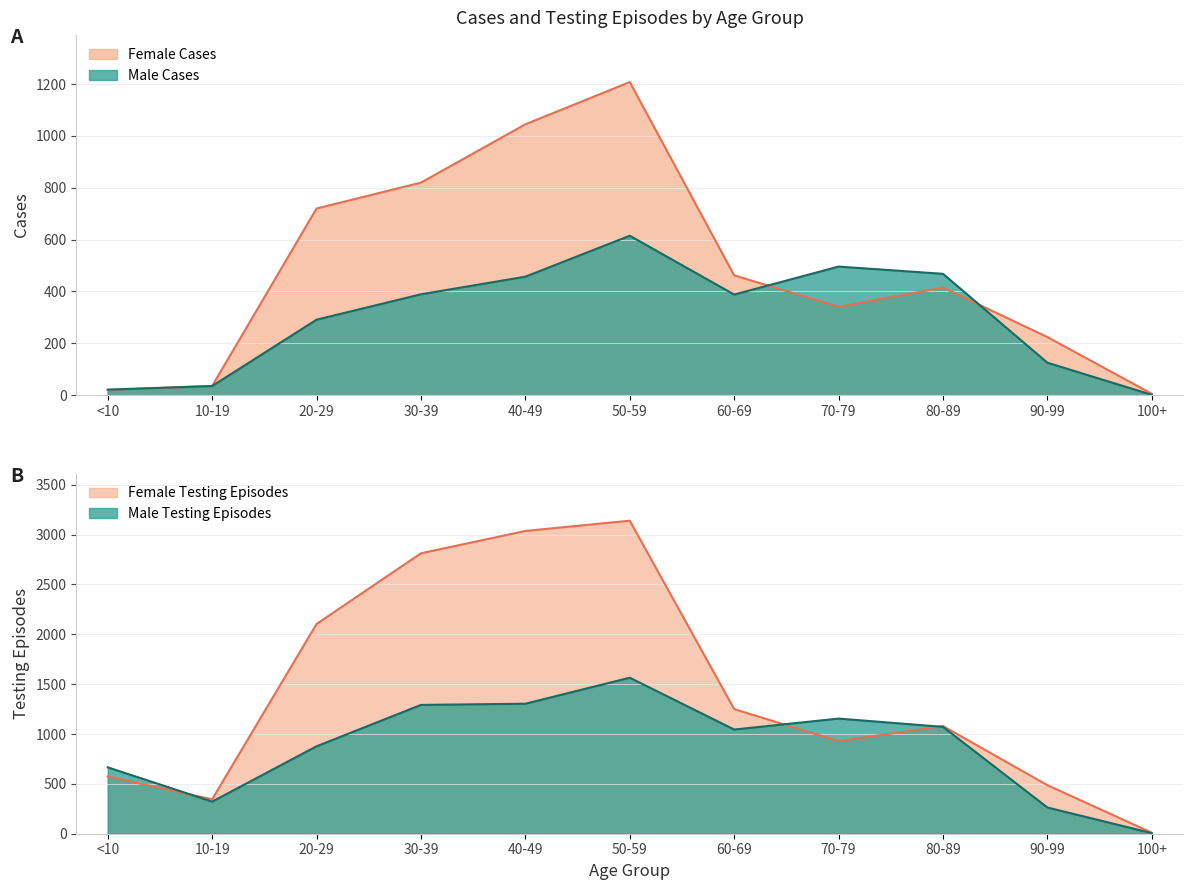

What is the maximum value for Male Testing?

1565